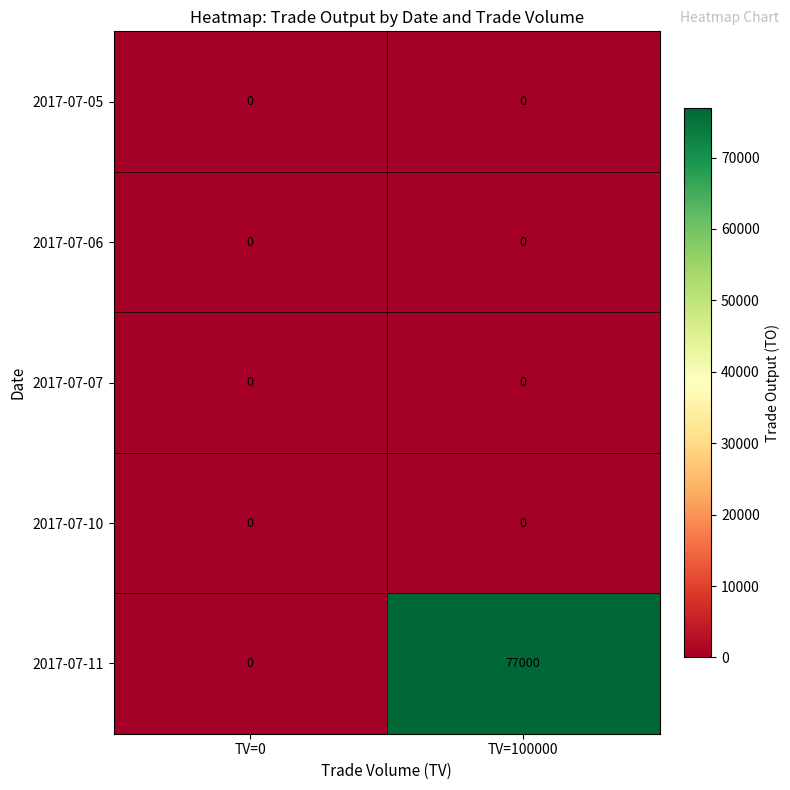

What is the difference between the highest and lowest values at TV=100000?

77000